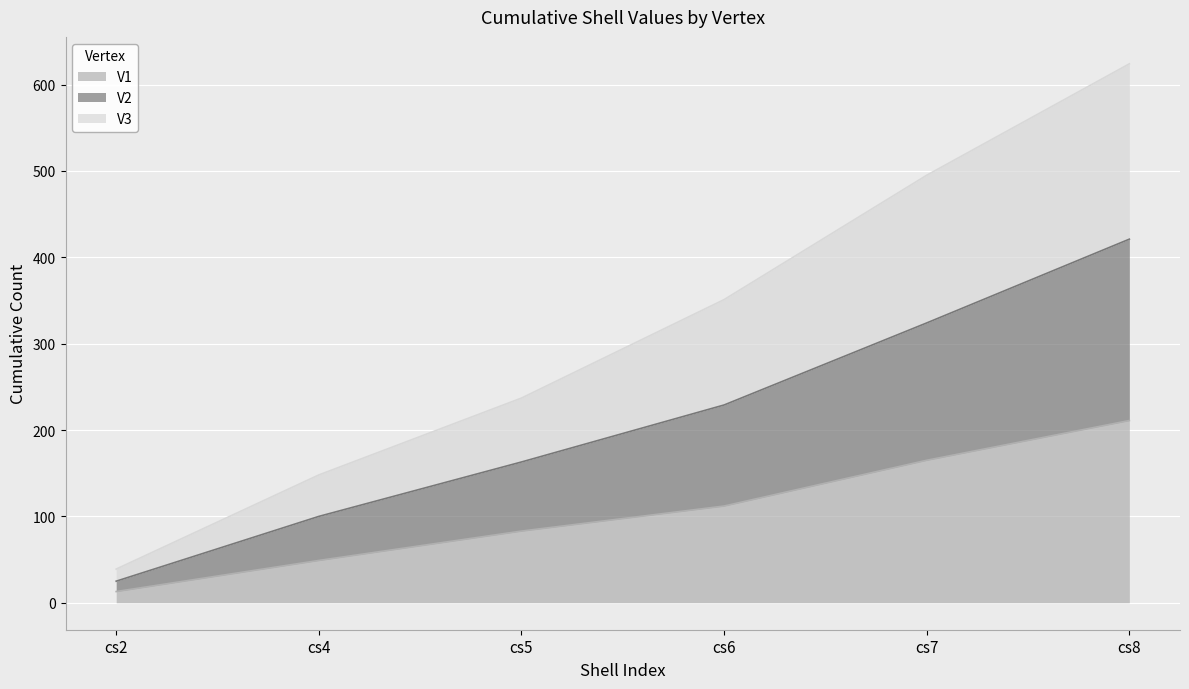

At which category is the sum across all series the highest?

cs8